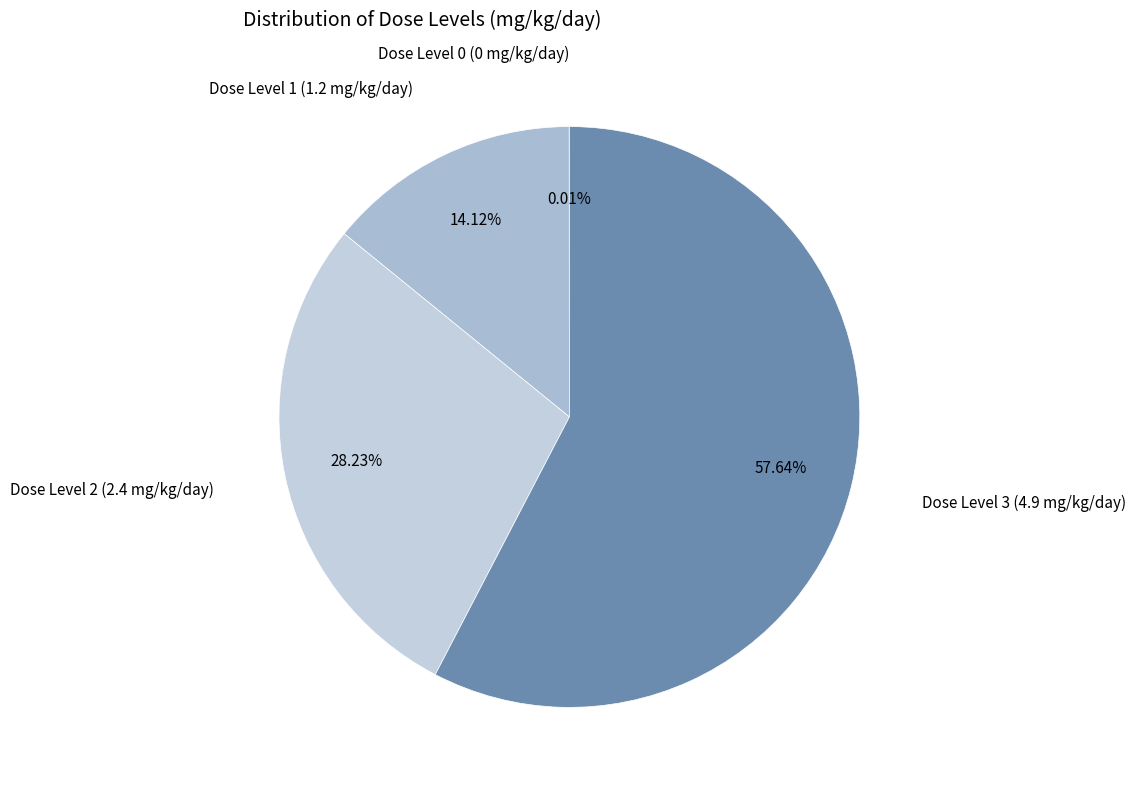

Which category has the biggest portion of the pie?

Dose Level 3 (4.9 mg/kg/day)